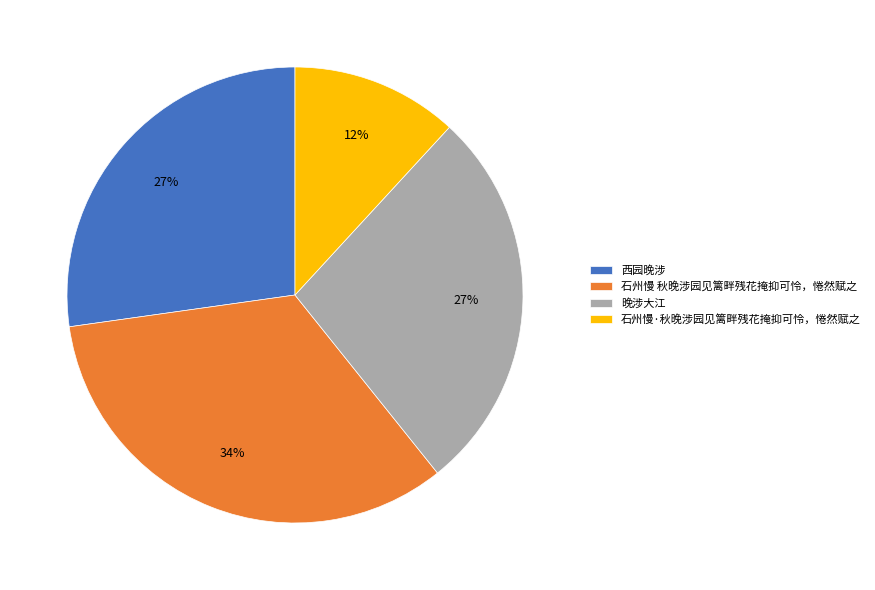

To the nearest percent, what portion does 西园晚涉 represent?

27%